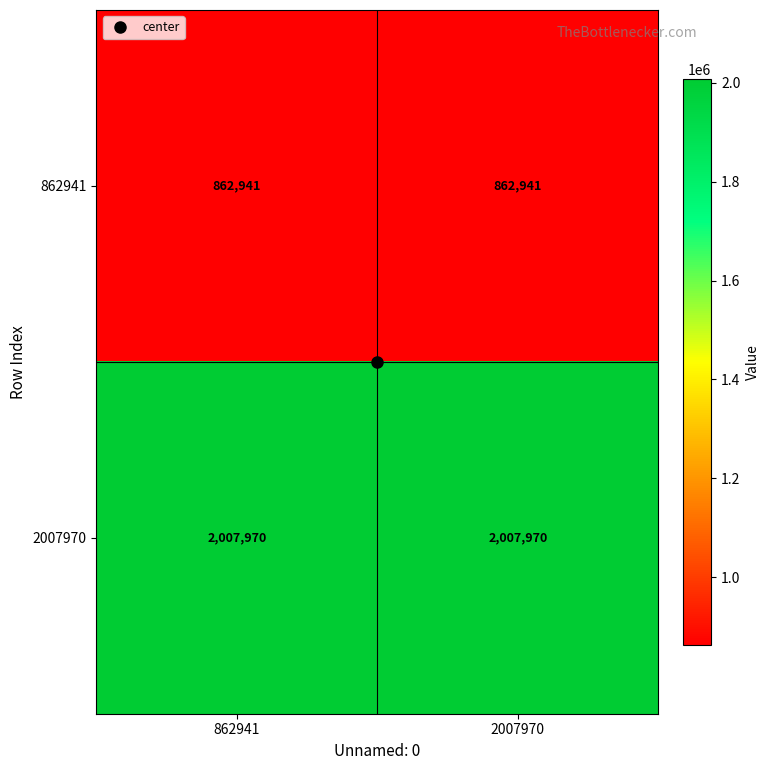

The 2007970 series shows 538722 at 2007970. True or false?

False